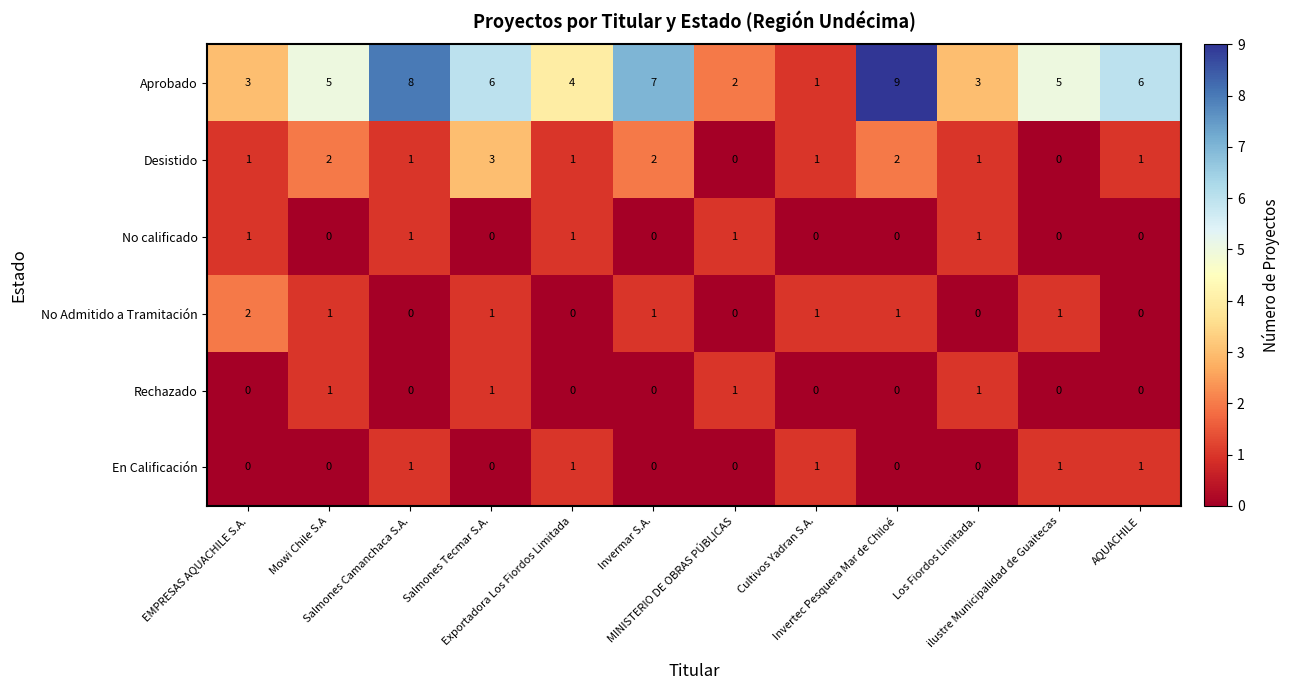

What is the maximum value shown in the chart?

9